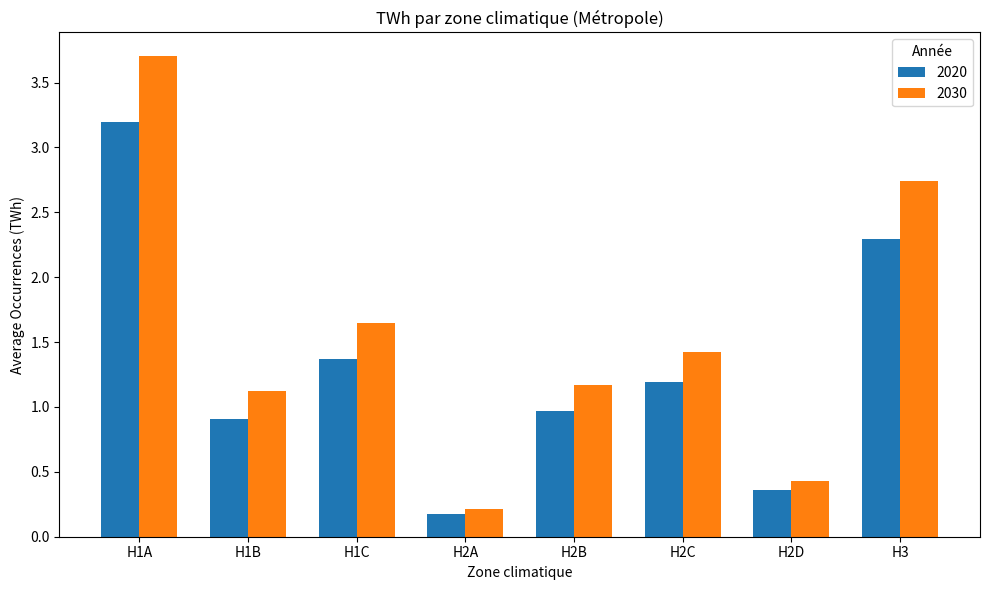

List the series in order of their peak value, highest first.

2030, 2020